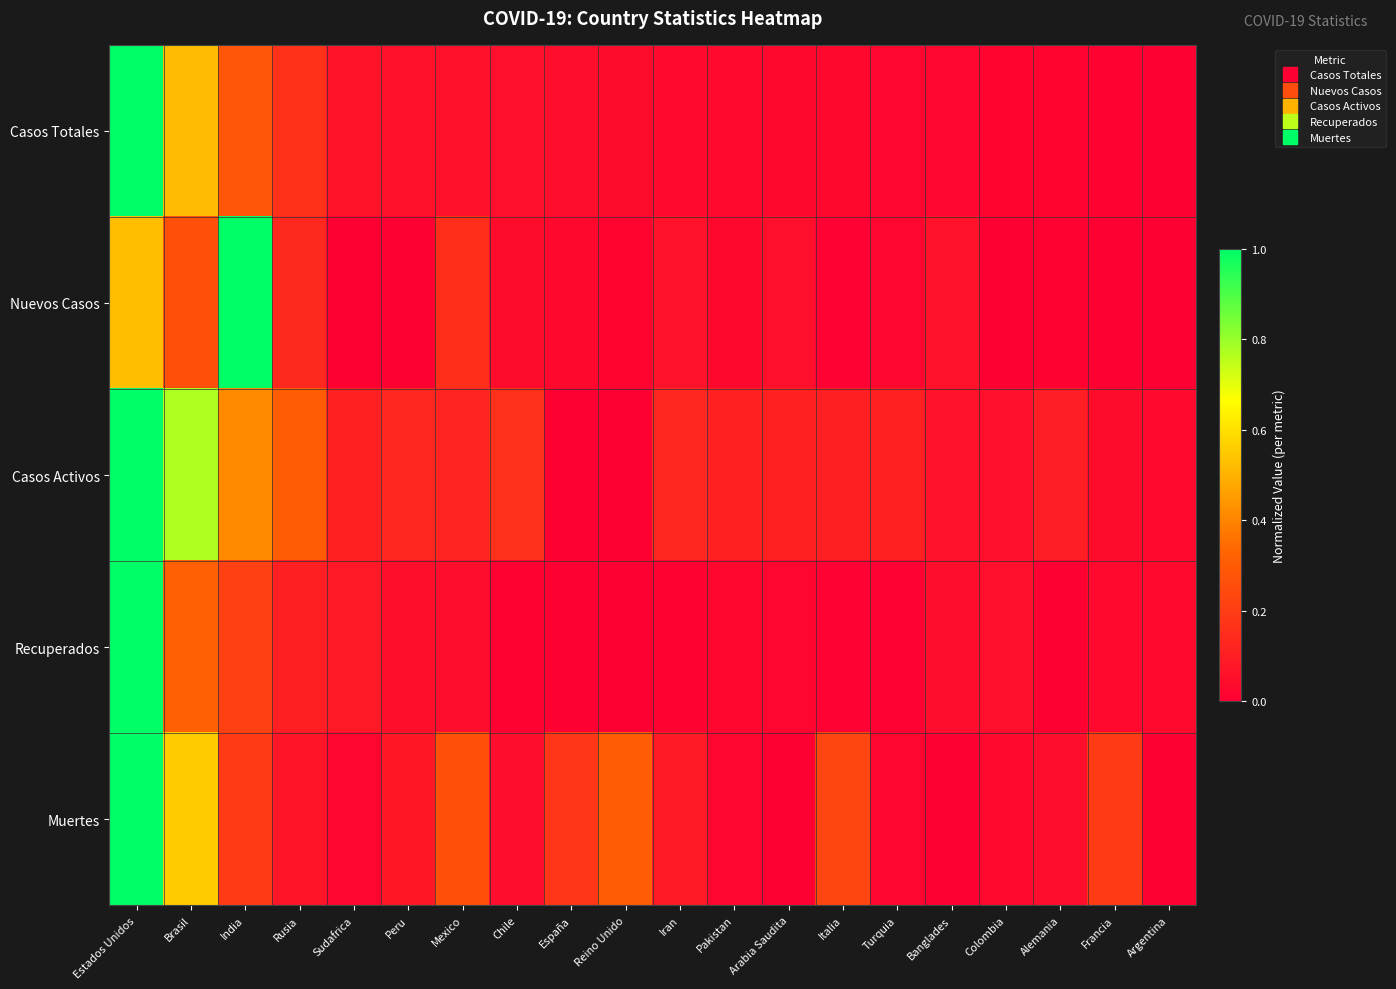

Reading left to right, transcribe all the data shown in this chart.

Casos Totales: Estados Unidos=1.0	Brasil=0.5	India=0.3	Rusia=0.2	Sudafrica=0.1	Peru=0.1	Mexico=0.1	Chile=0.1	España=0.0	Reino Unido=0.0	Iran=0.0	Pakistan=0.0	Arabia Saudita=0.0	Italia=0.0	Turquia=0.0	Banglades=0.0	Colombia=0.0	Alemania=0.0	Francia=0.0	Argentina=0.0
Nuevos Casos: Estados Unidos=0.5	Brasil=0.3	India=1.0	Rusia=0.1	Sudafrica=0.0	Peru=0.0	Mexico=0.2	Chile=0.0	España=0.0	Reino Unido=0.0	Iran=0.1	Pakistan=0.0	Arabia Saudita=0.1	Italia=0.0	Turquia=0.0	Banglades=0.1	Colombia=0.0	Alemania=0.0	Francia=0.0	Argentina=0.0
Casos Activos: Estados Unidos=1.0	Brasil=0.8	India=0.4	Rusia=0.3	Sudafrica=0.1	Peru=0.1	Mexico=0.1	Chile=0.2	España=0.0	Reino Unido=0.0	Iran=0.1	Pakistan=0.1	Arabia Saudita=0.1	Italia=0.1	Turquia=0.1	Banglades=0.1	Colombia=0.1	Alemania=0.1	Francia=0.0	Argentina=0.0
Recuperados: Estados Unidos=1.0	Brasil=0.3	India=0.2	Rusia=0.1	Sudafrica=0.1	Peru=0.0	Mexico=0.0	Chile=0.0	España=0.0	Reino Unido=0.0	Iran=0.0	Pakistan=0.0	Arabia Saudita=0.0	Italia=0.0	Turquia=0.0	Banglades=0.0	Colombia=0.1	Alemania=0.0	Francia=0.0	Argentina=0.0
Muertes: Estados Unidos=1.0	Brasil=0.6	India=0.2	Rusia=0.1	Sudafrica=0.0	Peru=0.1	Mexico=0.3	Chile=0.0	España=0.2	Reino Unido=0.3	Iran=0.1	Pakistan=0.0	Arabia Saudita=0.0	Italia=0.2	Turquia=0.0	Banglades=0.0	Colombia=0.0	Alemania=0.0	Francia=0.2	Argentina=0.0